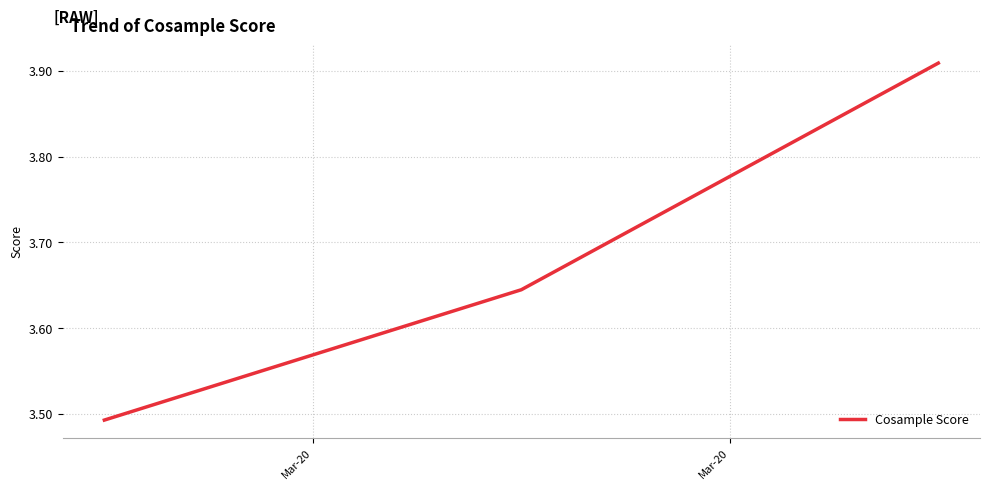

How many values are between 3 and 4?

3